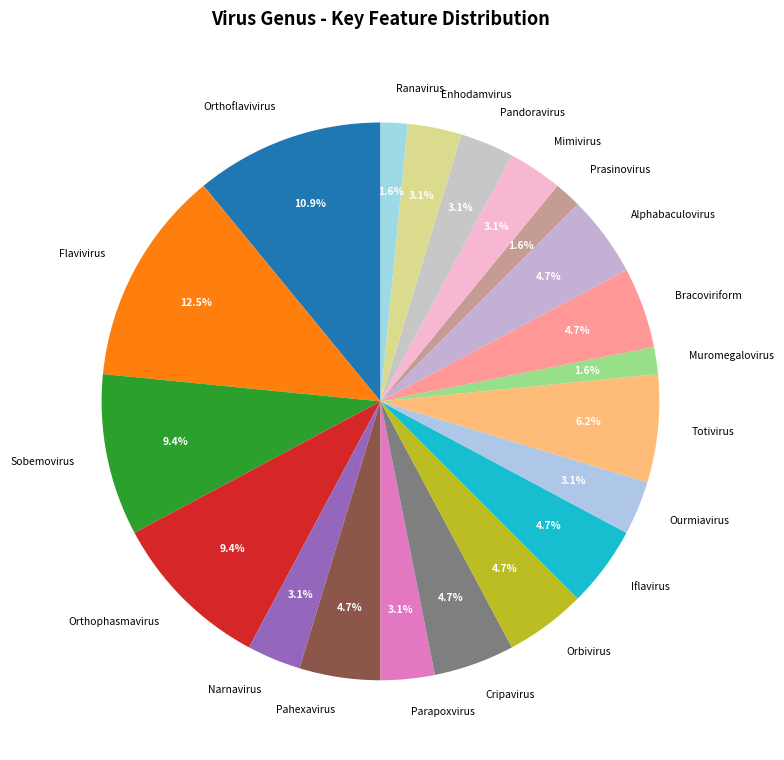

Is Orthophasmavirus the majority of the pie?

No